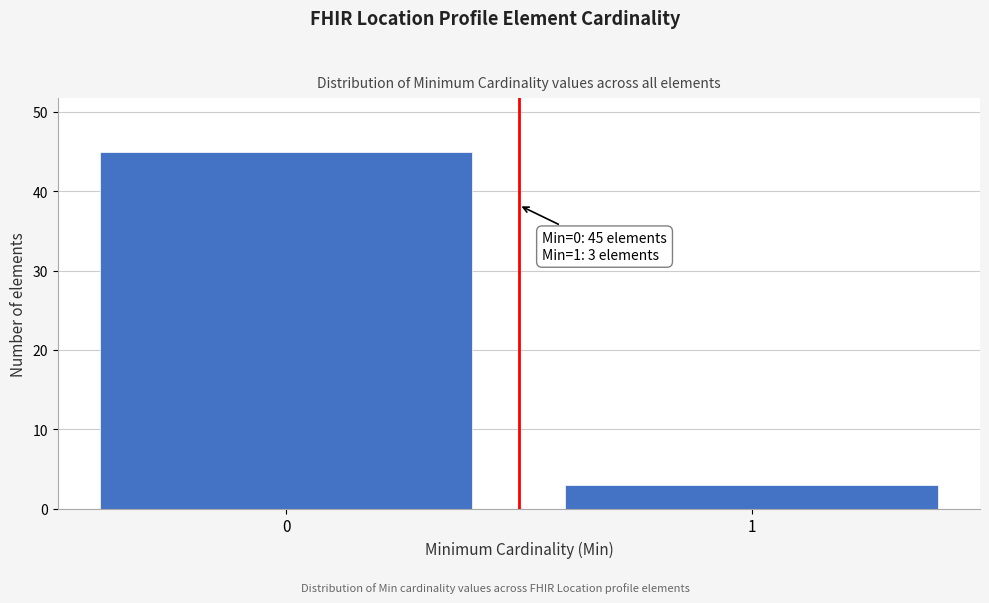

Reading right to left, list all the values displayed in this chart.

1=3	0=45